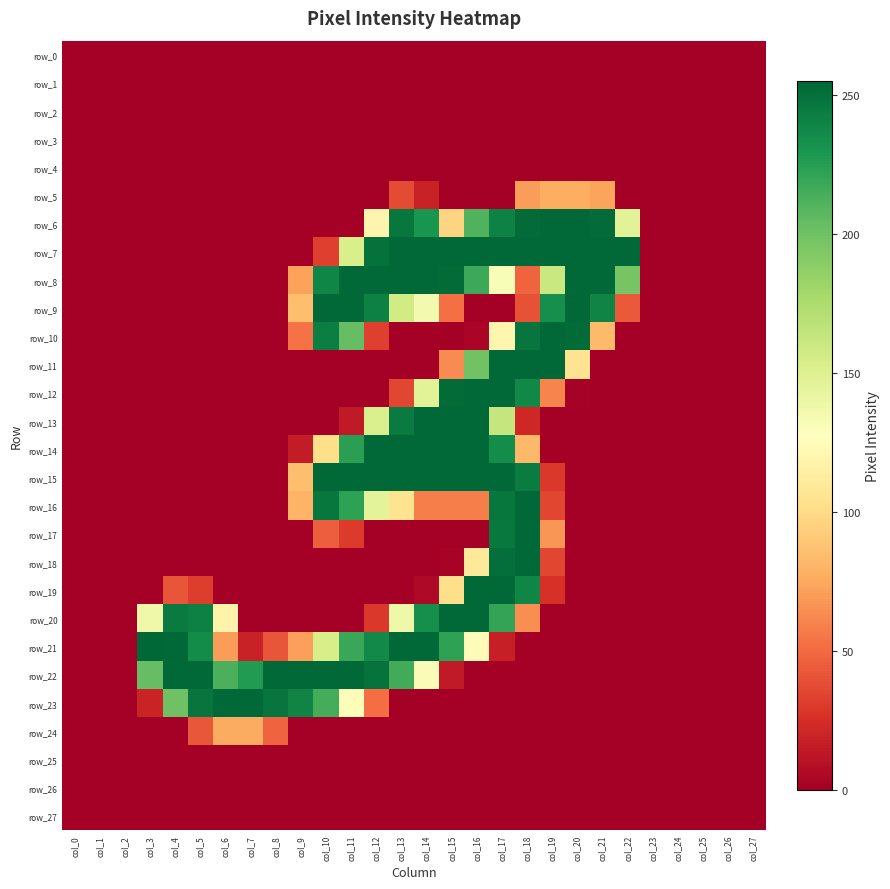

Count the number of data series in this chart.

28